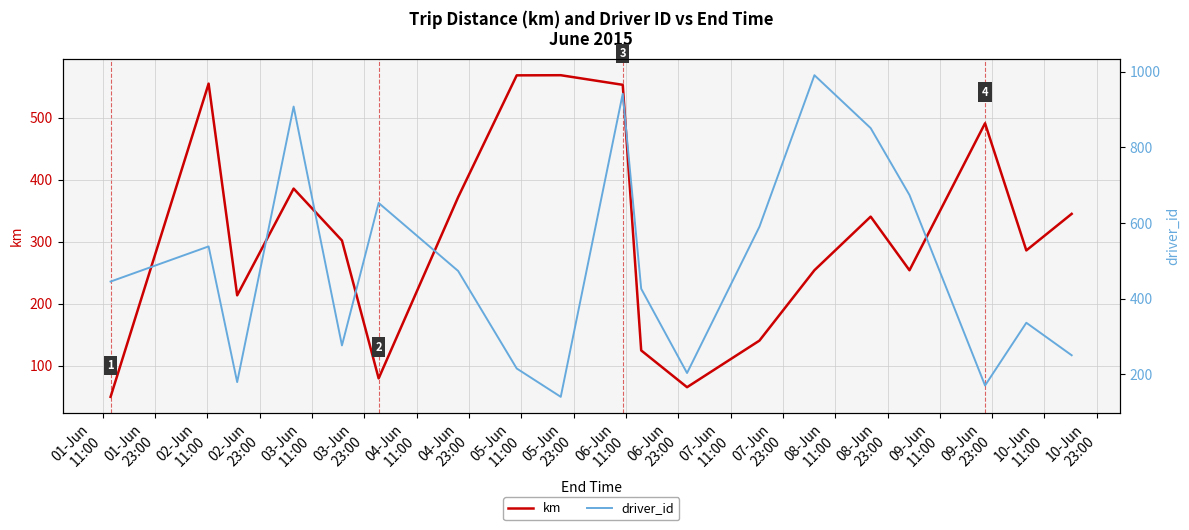

Does the chart have visible grid lines?

Yes